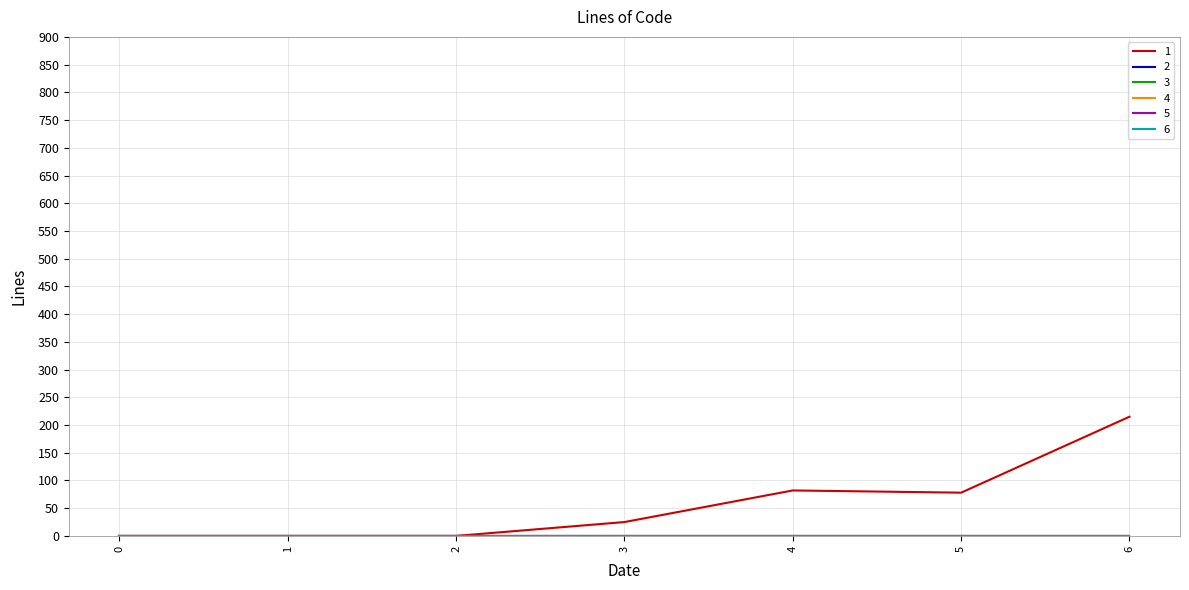

The value of 6 at 0 is 0. True or false?

True